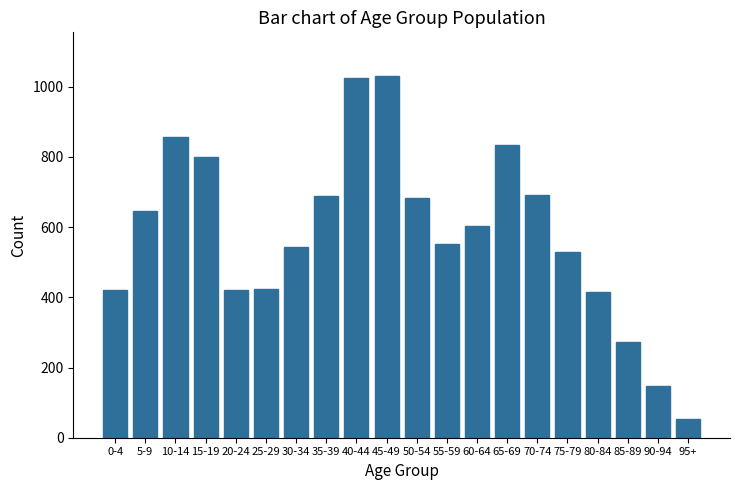

The value at 65-69 is 833. True or false?

True